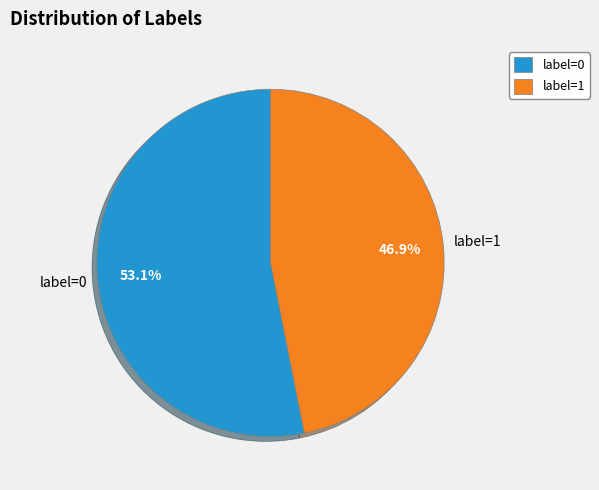

Does label=0 account for over 50% of the chart?

Yes